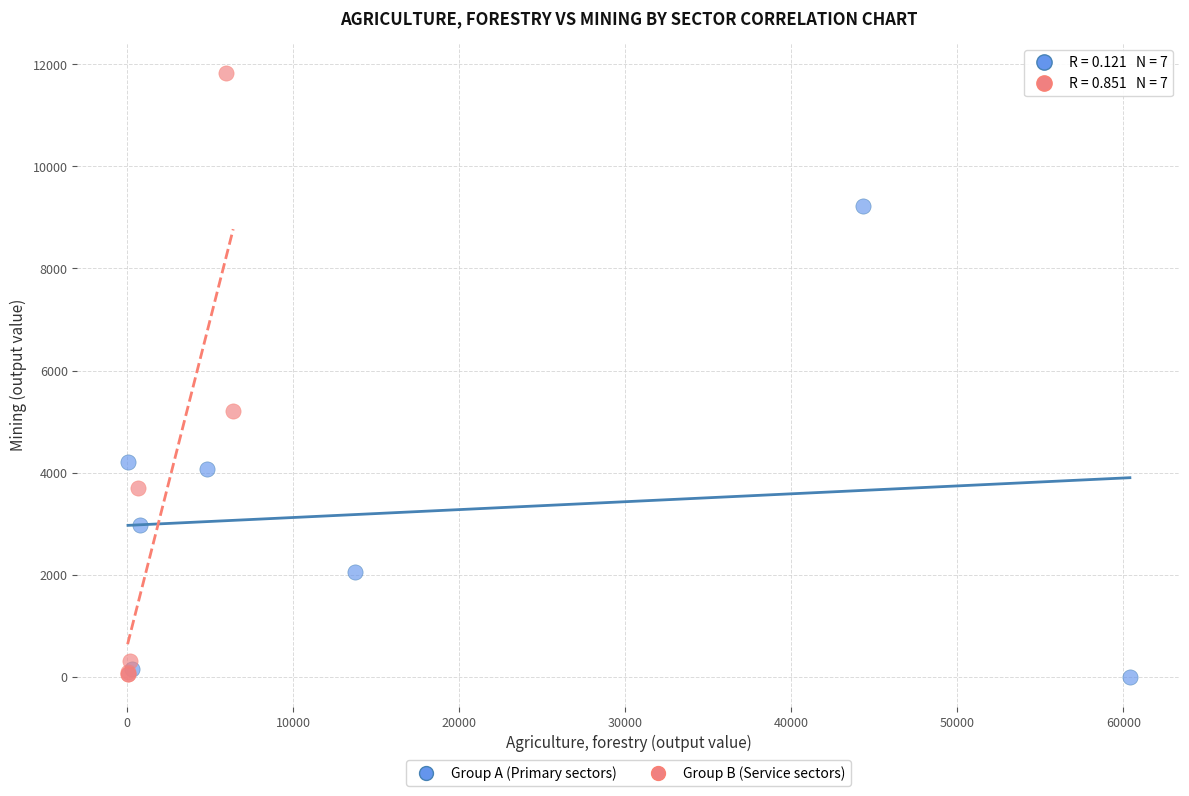

Which series has the largest Y range (max minus min)?

Group B (Service sectors)